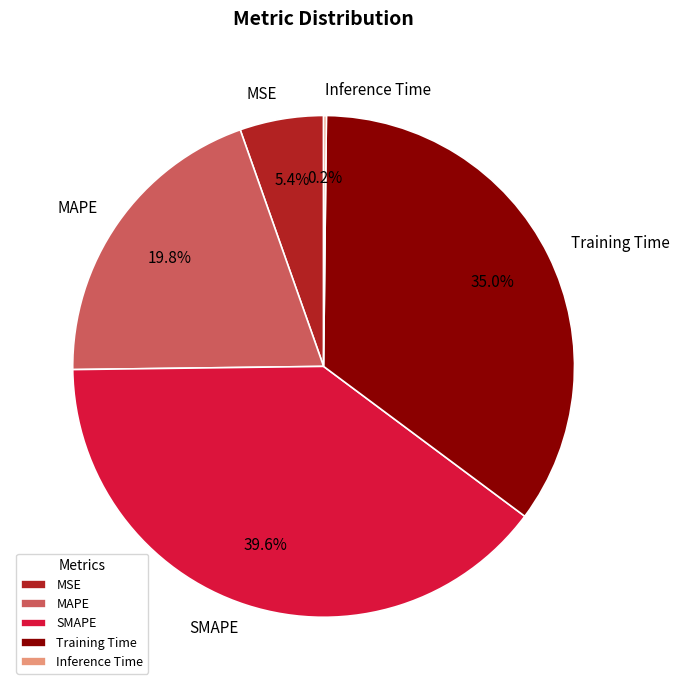

Is there a majority slice in this chart?

No